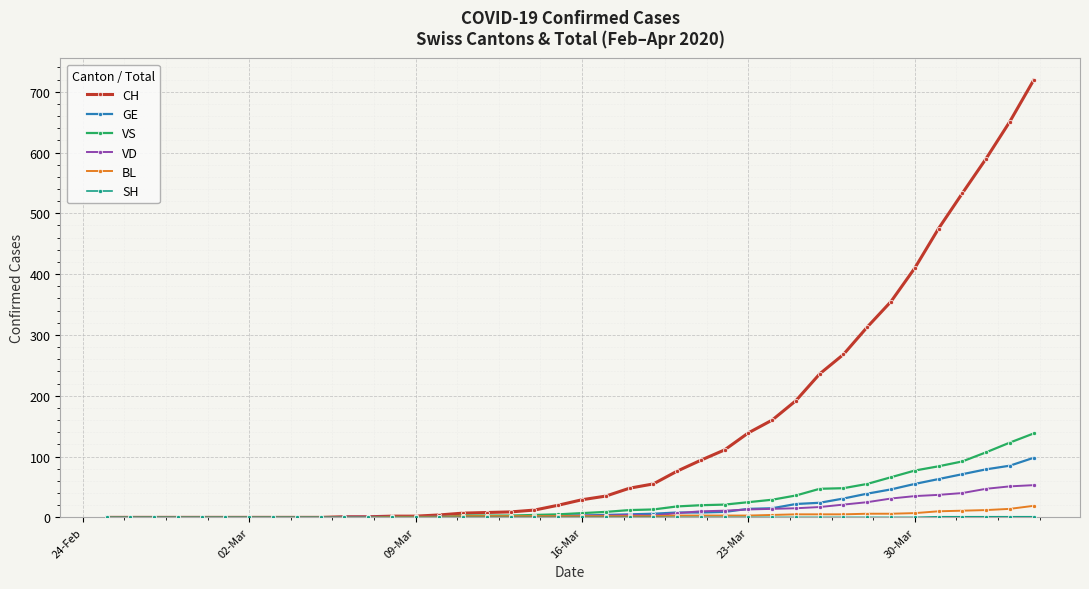

What is the greatest value displayed?

719